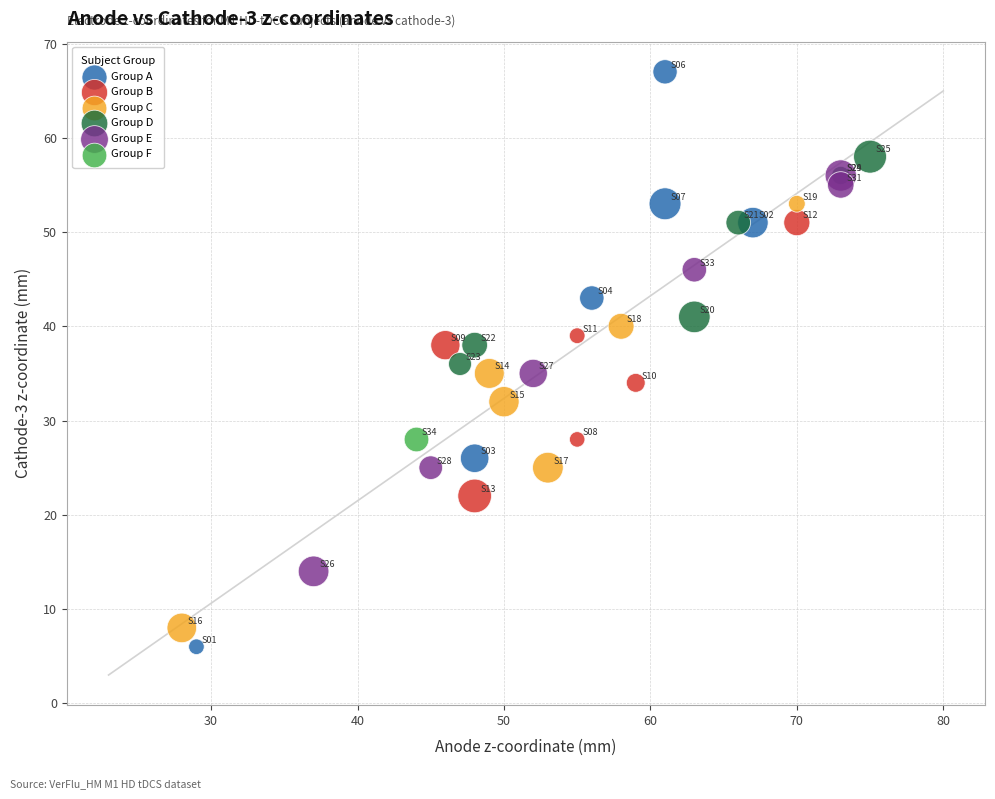

What are all the series names shown in the legend?

Group A, Group B, Group C, Group D, Group E, Group F